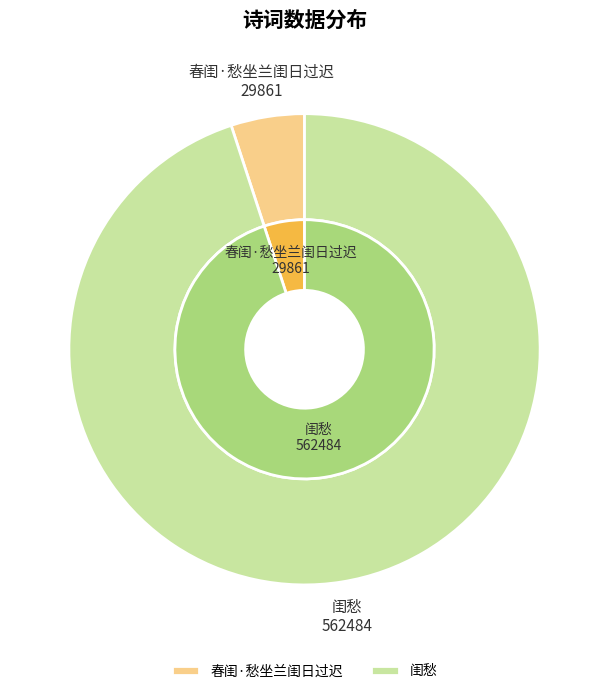

Is there a majority slice in this chart?

Yes